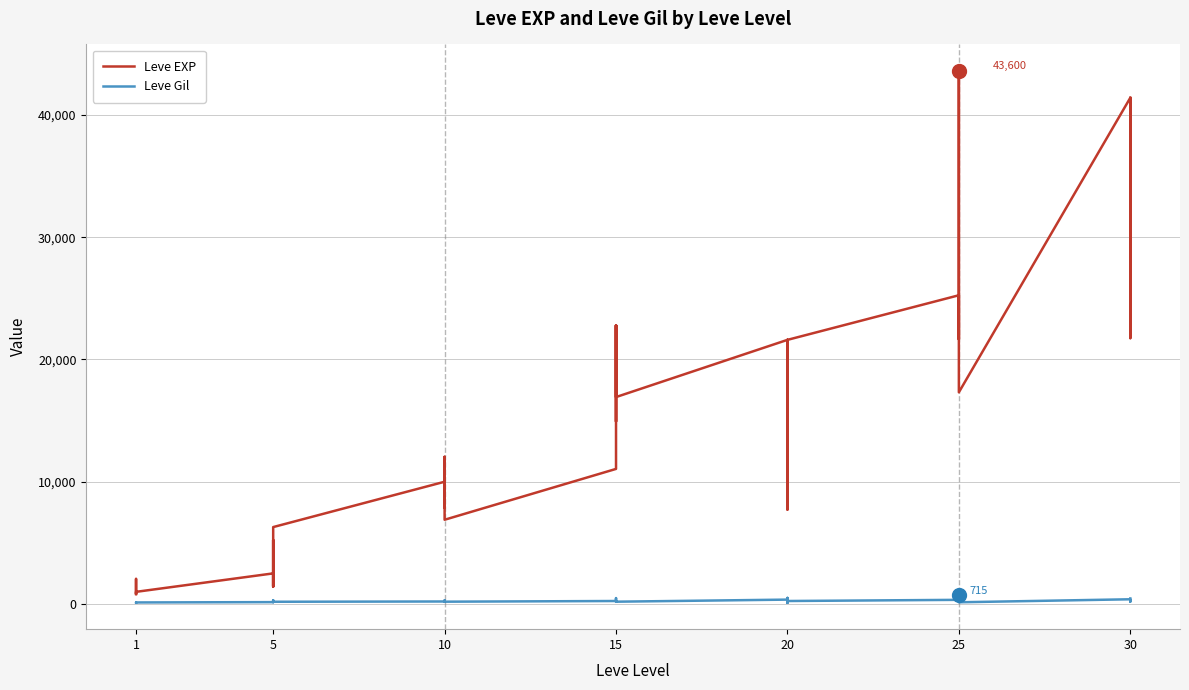

In Leve Gil, how many points are higher than both neighbors (excluding endpoints)?

13